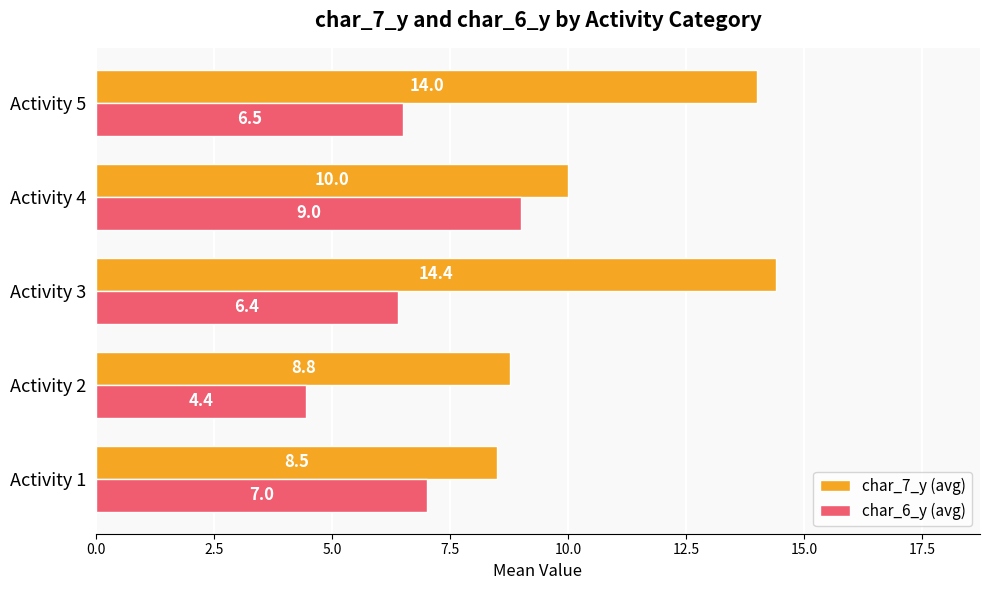

Where is char_7_y (avg) nearest to the value 11?

Activity 4